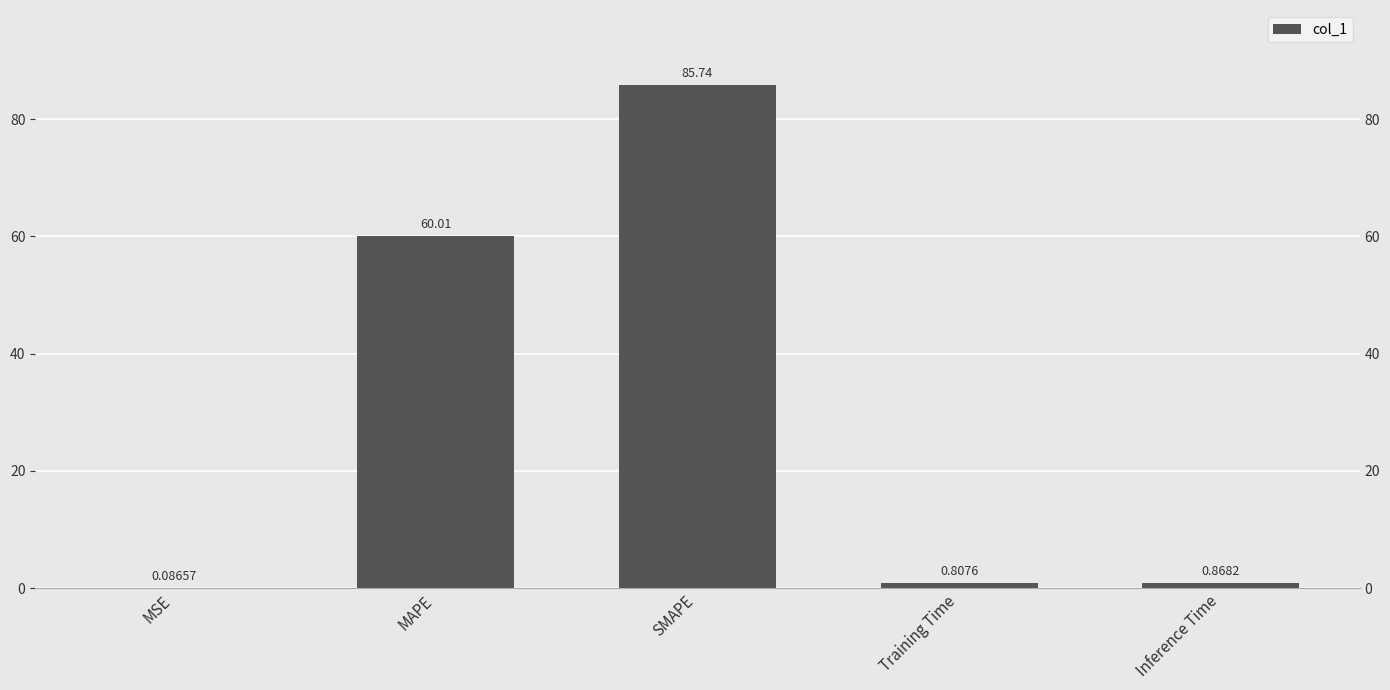

What is the maximum value shown in the chart?

85.7